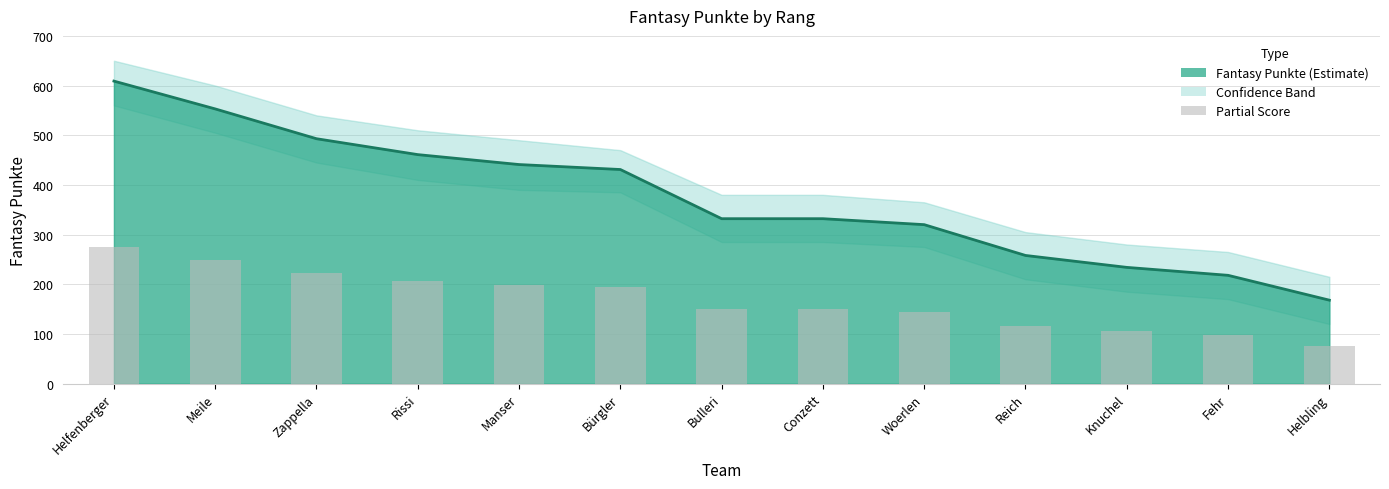

Reading right to left, extract all data points from this chart.

Helbling=168	Fehr=218	Knuchel=234	Reich=258	Woerlen=320	Conzett=332	Bulleri=332	Bürgler=431	Manser=441	Rissi=461	Zappella=493	Meile=553	Helfenberger=609